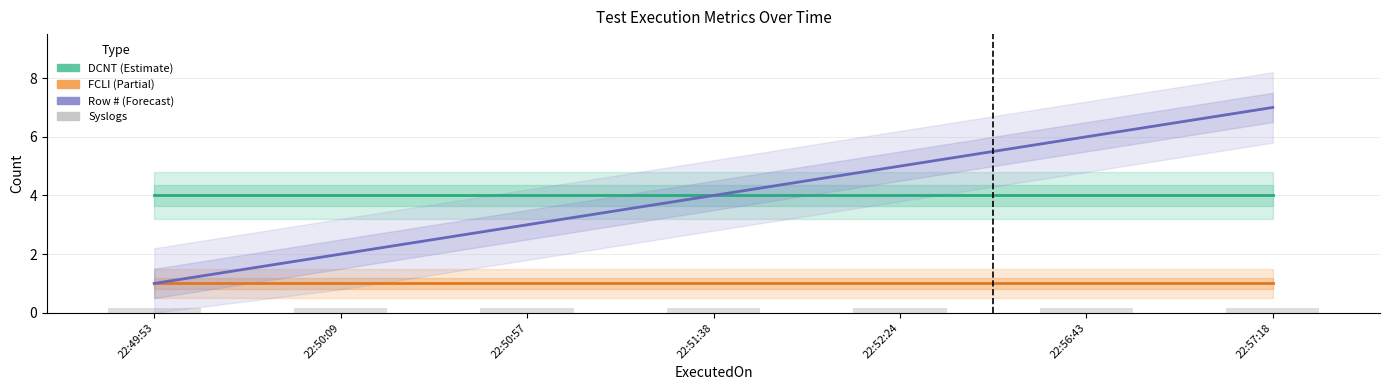

How many distinct data groups are displayed?

4